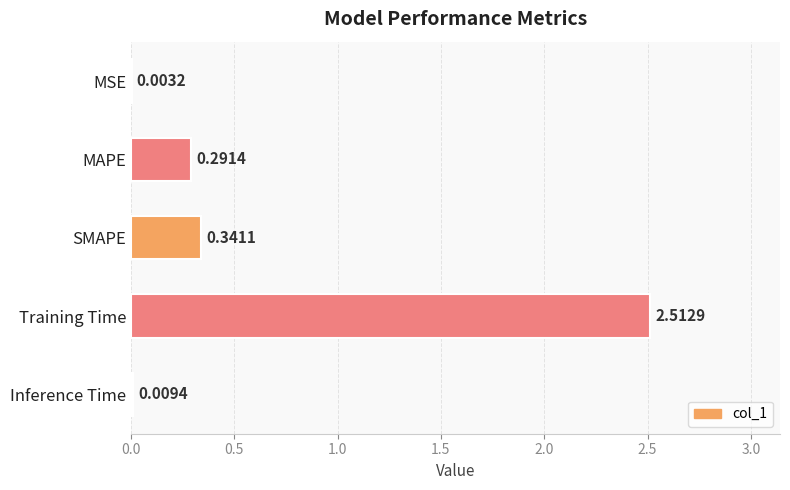

What is the sum of all values?

3.2